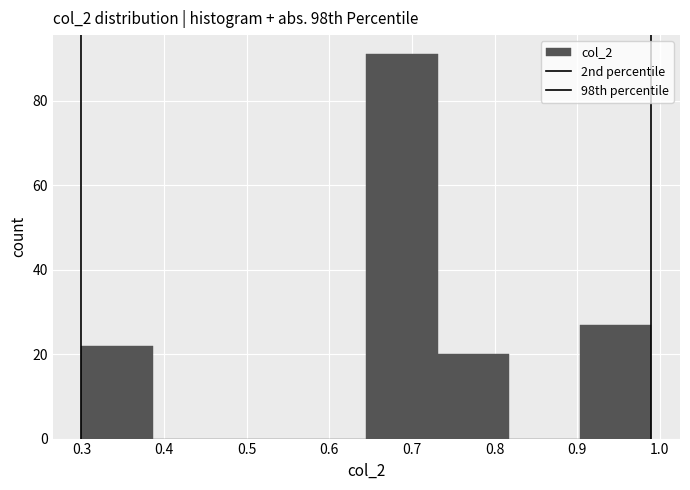

What is the height of the bar covering 0.73 to 0.82 on the x-axis? Neither the bar edges nor the heights are printed on the chart, so give them approximately, as read against the axes.

20